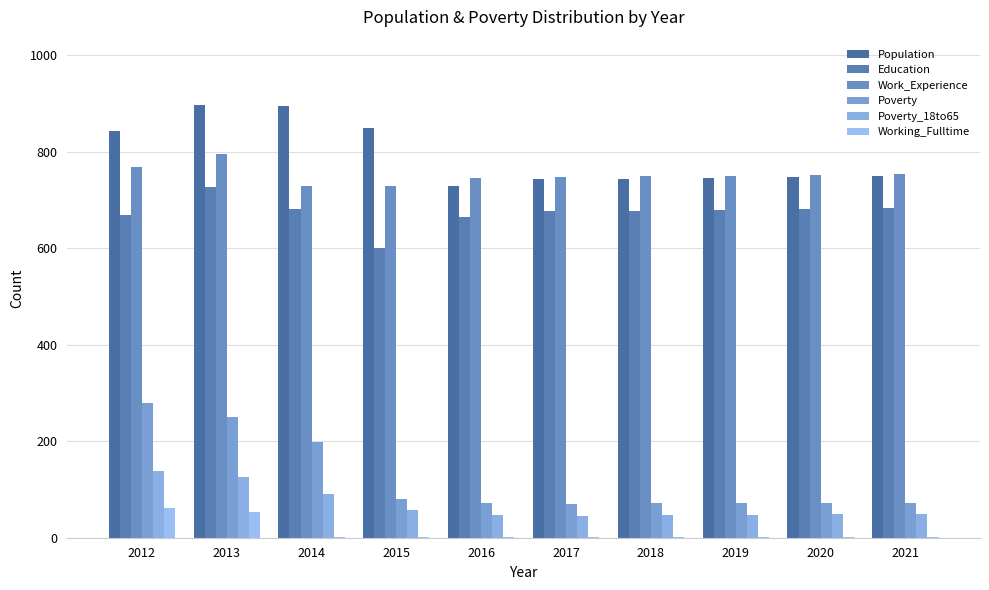

Is it true that Poverty equals 73 at 2021?

True